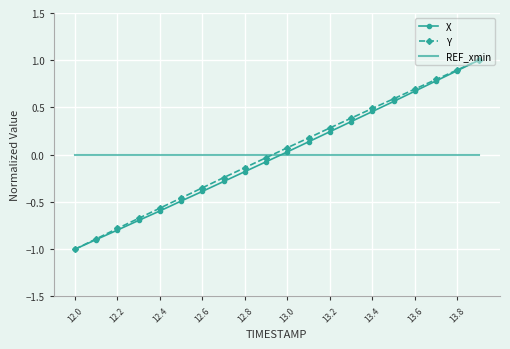

What is the minimum value for X?

-1.0